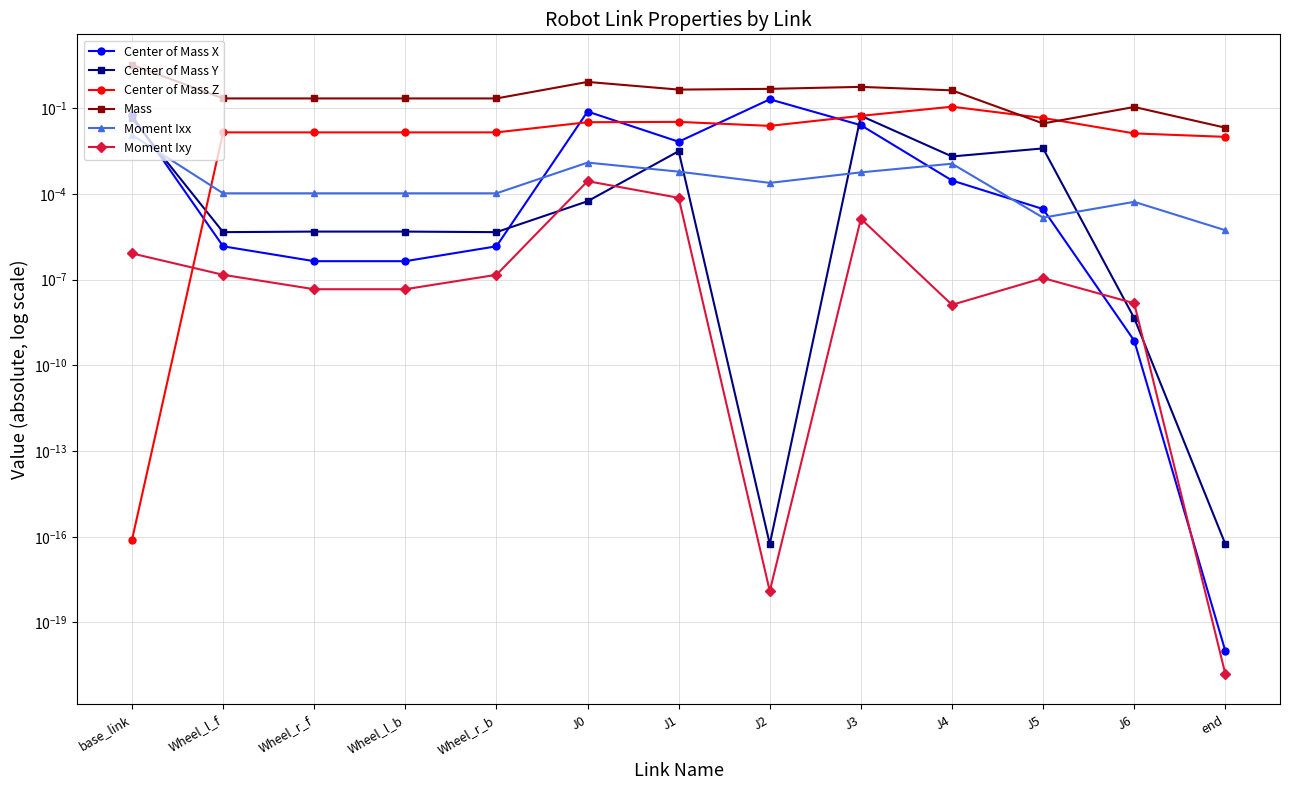

Reading left to right, list all the values displayed in this chart.

Center of Mass X: 0.1	0.0	0.0	0.0	0.0	0.1	0.0	0.2	0.0	0.0	0.0	0.0	0.0
Center of Mass Y: 0.0	0.0	0.0	0.0	0.0	0.0	0.0	0.0	0.1	0.0	0.0	0.0	0.0
Center of Mass Z: 0.0	0.0	0.0	0.0	0.0	0.0	0.0	0.0	0.1	0.1	0.0	0.0	0.0
Mass: 3.3	0.2	0.2	0.2	0.2	0.8	0.4	0.5	0.6	0.4	0.0	0.1	0.0
Moment Ixx: 0.0	0.0	0.0	0.0	0.0	0.0	0.0	0.0	0.0	0.0	0.0	0.0	0.0
Moment Ixy: 0.0	0.0	0.0	0.0	0.0	0.0	0.0	0.0	0.0	0.0	0.0	0.0	0.0